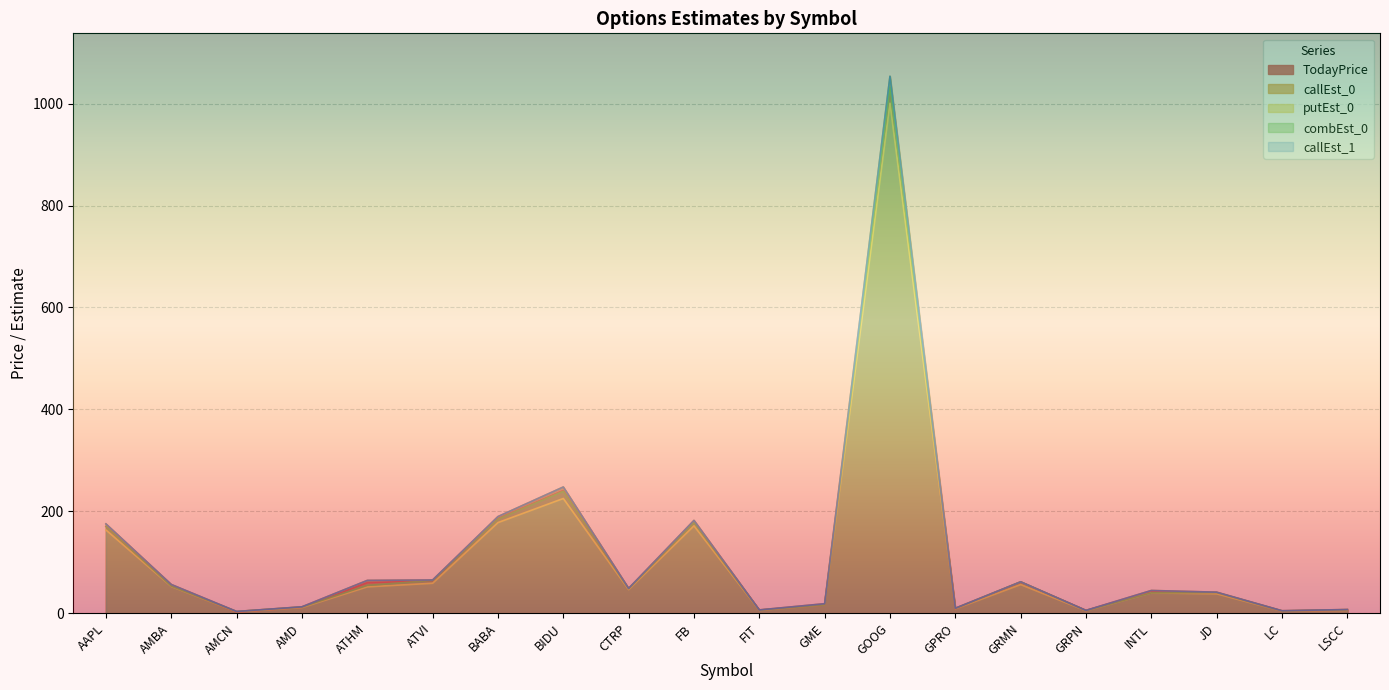

Is the value of callEst_0 at GRMN greater than the value of callEst_1 at AMBA?

Yes